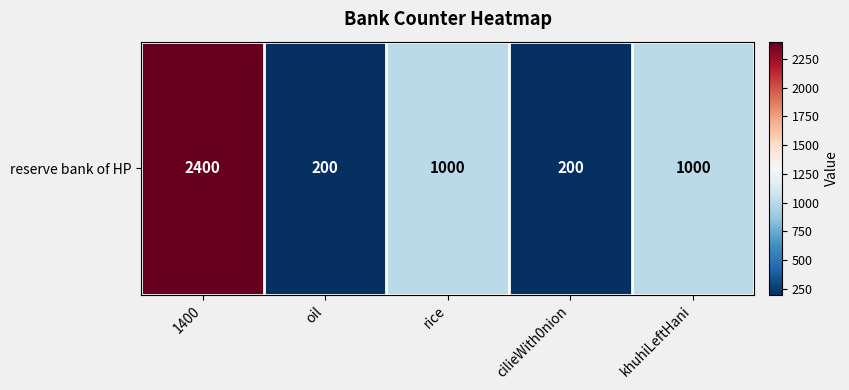

The value at oil is 266. True or false?

False